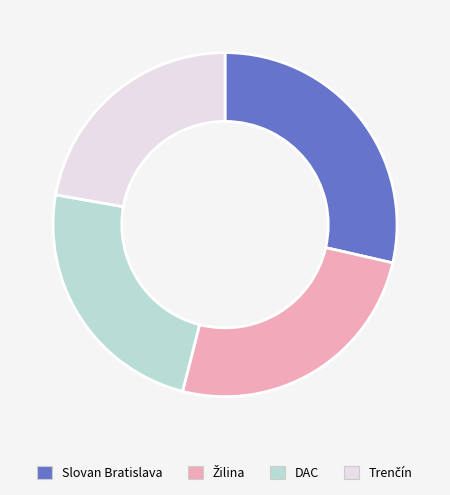

Is there a majority slice in this chart?

No